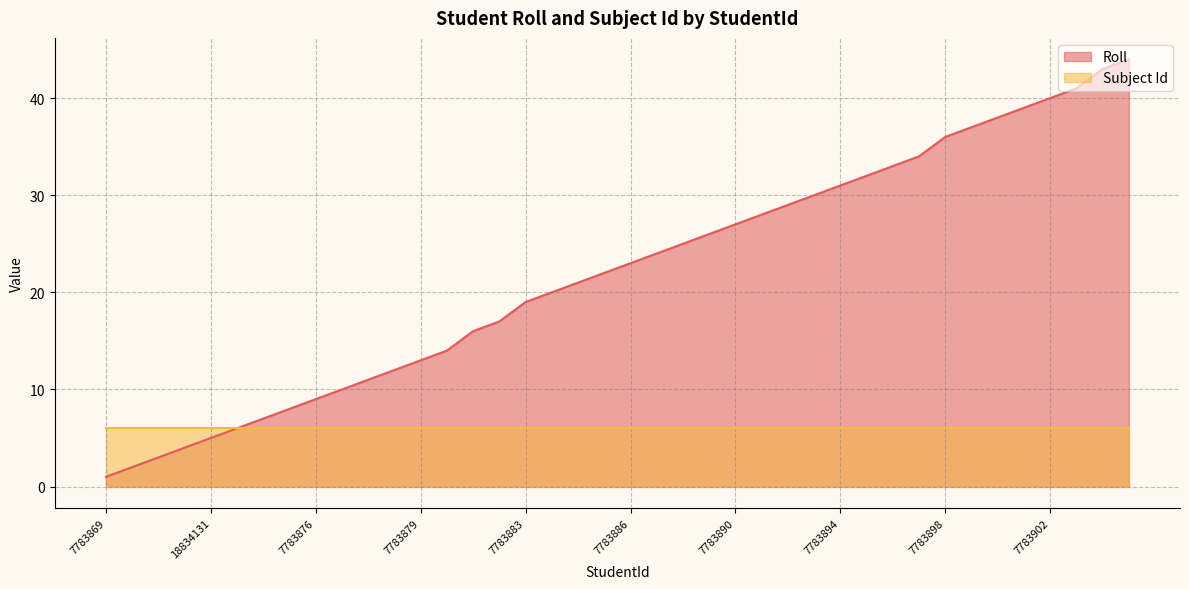

True or false: the data shows 19 at 7783883.

True